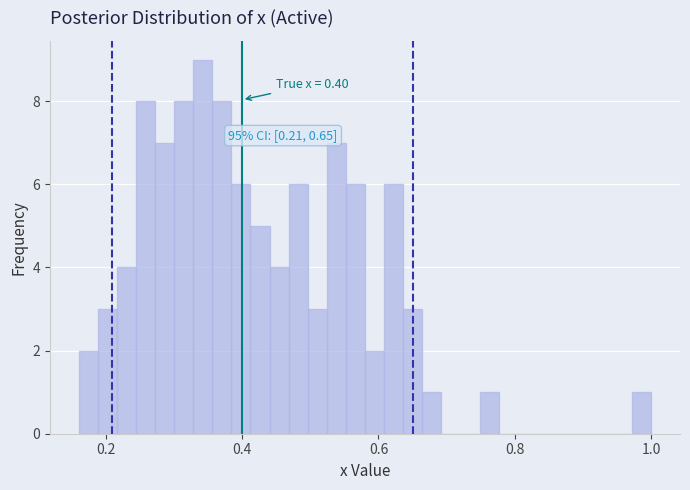

Read against the x-axis, roughly where is the centre of the tallest bar?

0.34